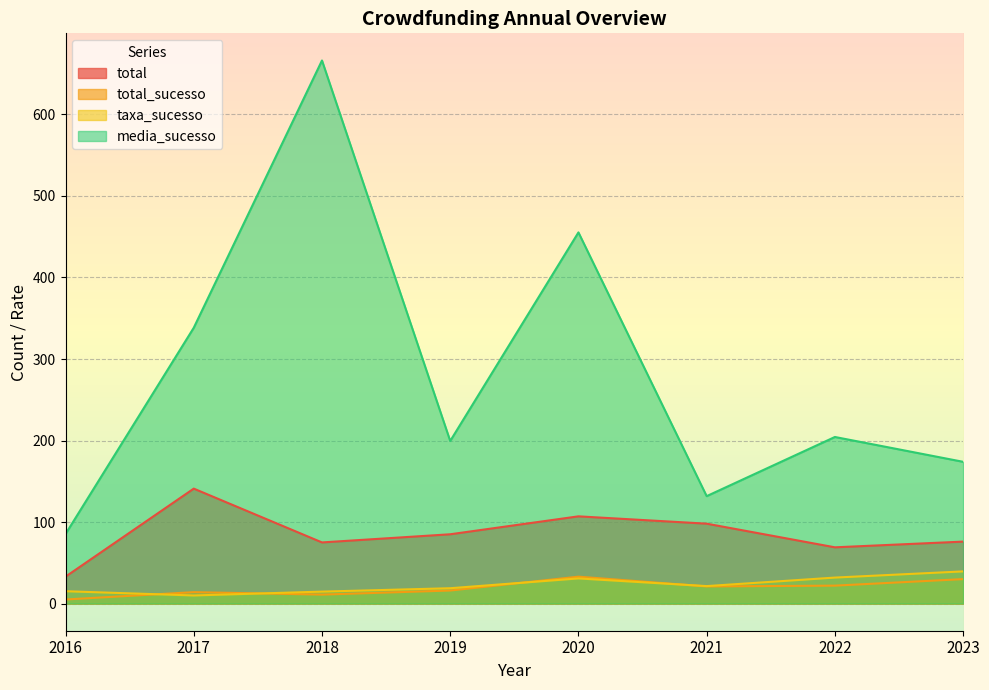

True or false: media_sucesso and taxa_sucesso cross at least once.

False